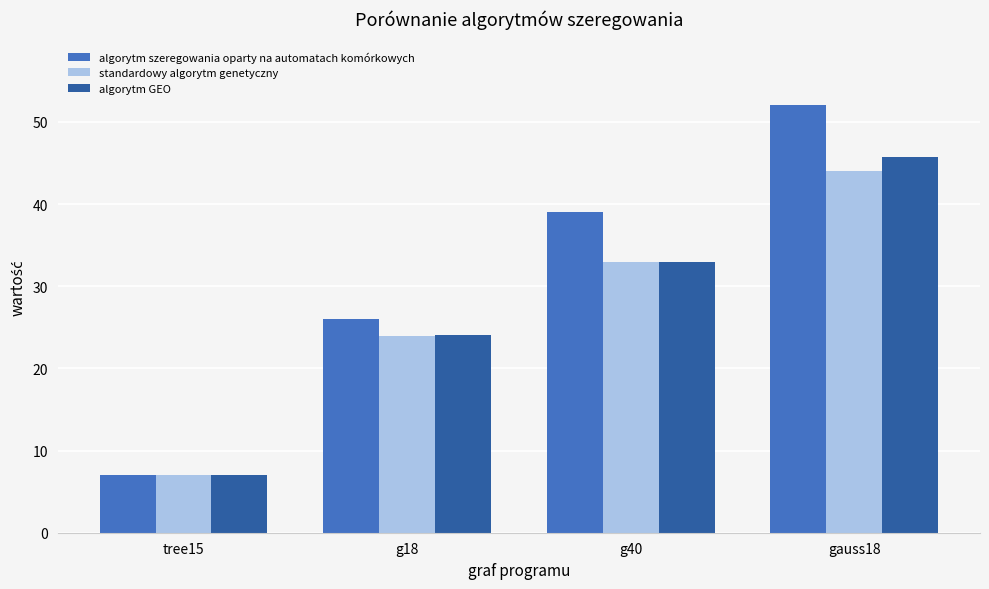

What is the difference between the maximum and second lowest values in the algorytm GEO series?

21.7